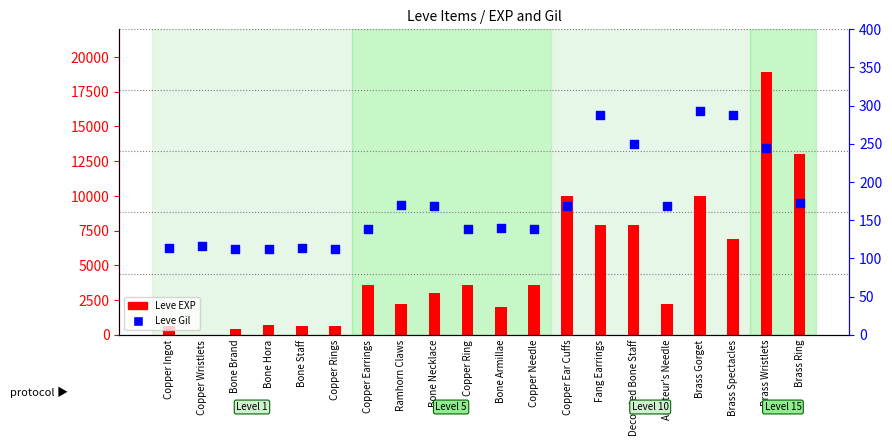

Which series has the largest total across all categories?

Leve EXP